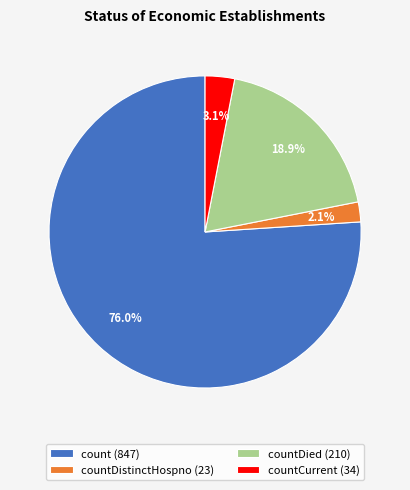

Does any single category account for the majority?

Yes